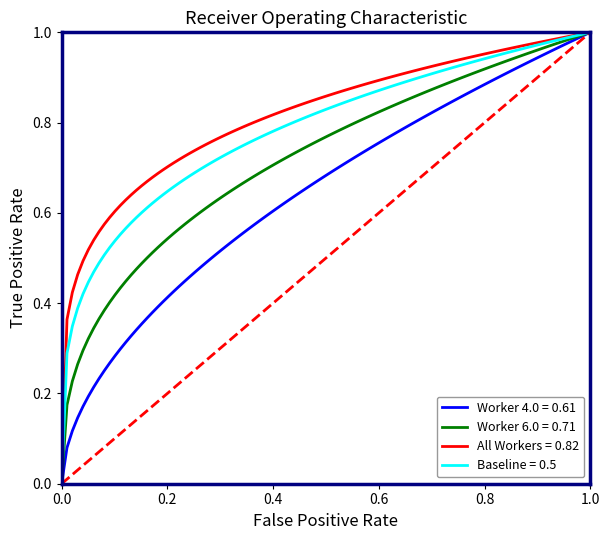

List the series in order of their overall mean, lowest first.

Worker 4.0 = 0.61, Worker 6.0 = 0.71, Baseline = 0.5, All Workers = 0.82